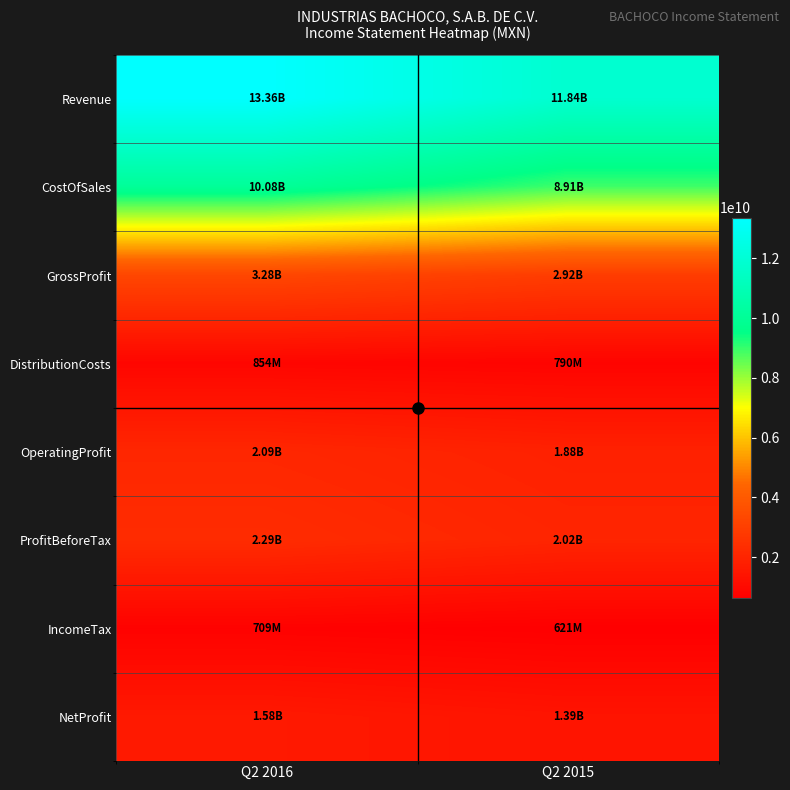

What is the smallest value displayed?

621108000